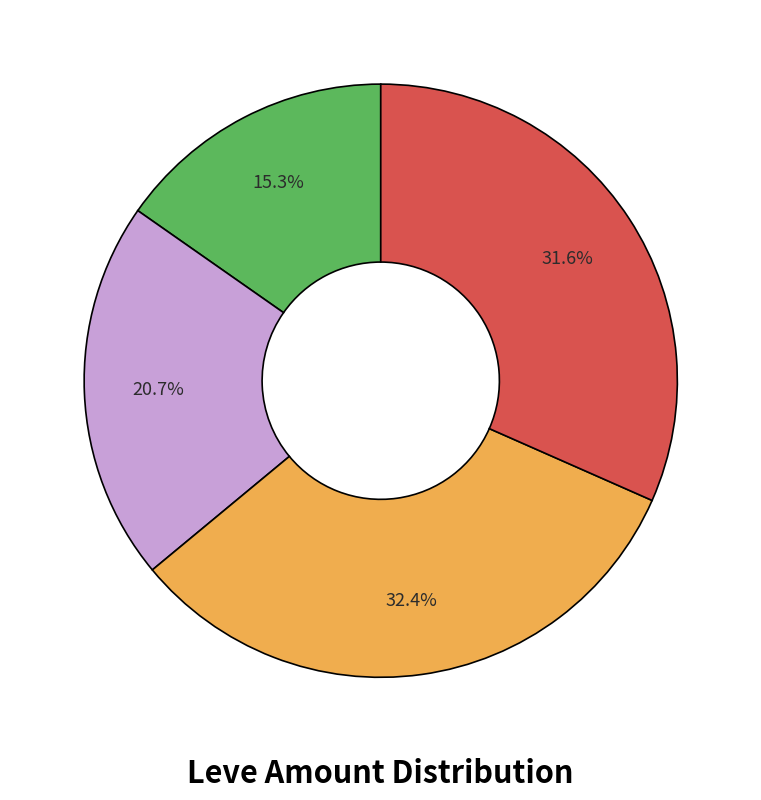

Does any single category account for the majority?

No